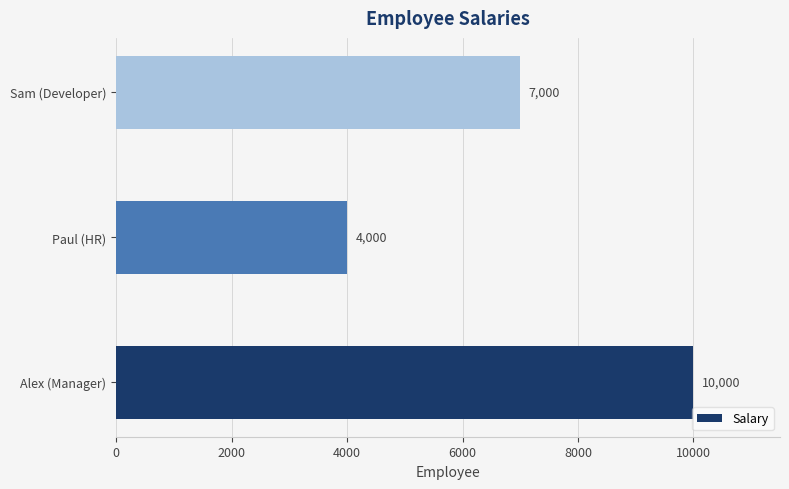

Between Sam (Developer) and Paul (HR), which is larger?

Sam (Developer)